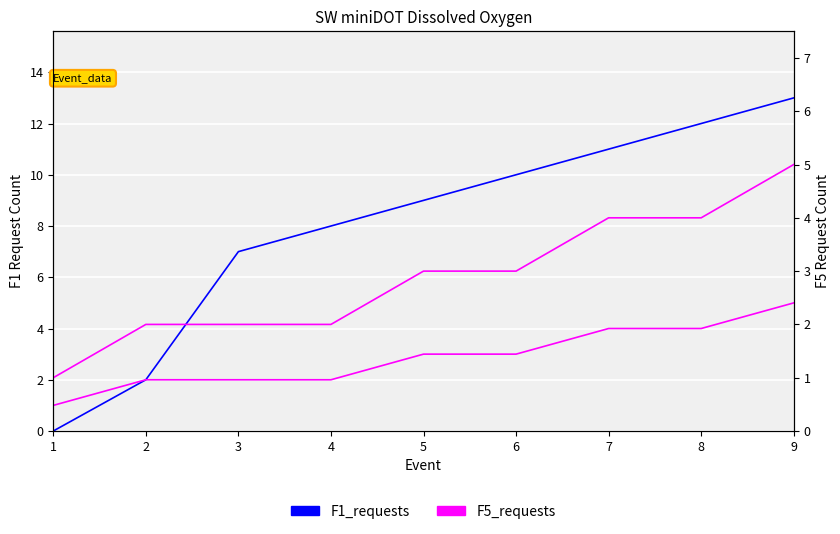

At 8, list the series in order from smallest to largest.

F5_requests, F1_requests